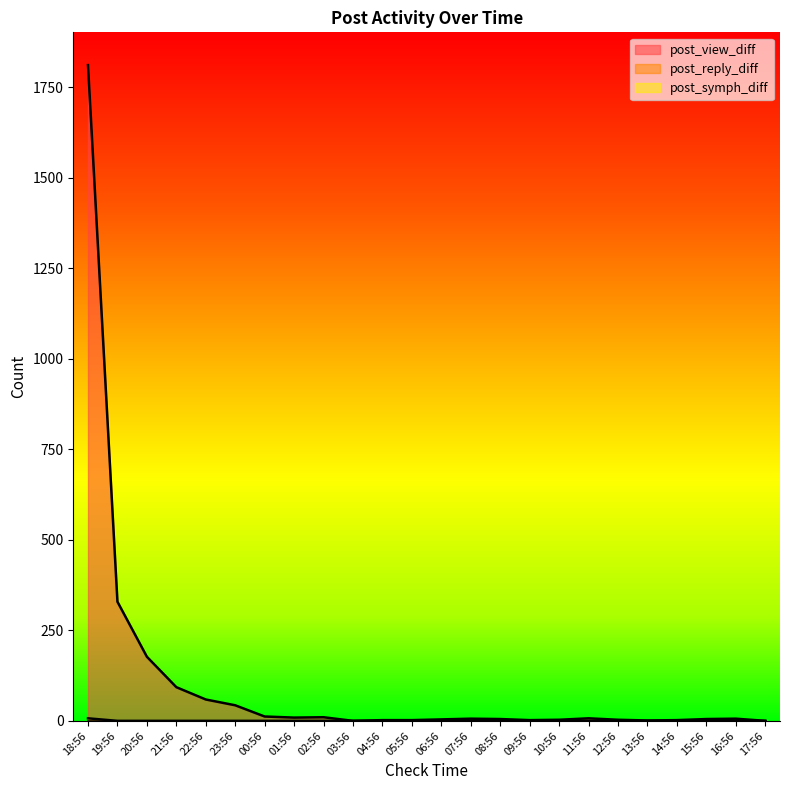

Reading left to right, transcribe all the data shown in this chart.

post_view_diff: 18:56=1811	19:56=329	20:56=177	21:56=93	22:56=59	23:56=43	00:56=12	01:56=9	02:56=10	03:56=0	04:56=2	05:56=2	06:56=4	07:56=6	08:56=5	09:56=2	10:56=3	11:56=7	12:56=3	13:56=1	14:56=2	15:56=5	16:56=6	17:56=0
post_reply_diff: 18:56=7	19:56=0	20:56=0	21:56=0	22:56=0	23:56=0	00:56=0	01:56=0	02:56=0	03:56=0	04:56=0	05:56=0	06:56=0	07:56=0	08:56=0	09:56=0	10:56=0	11:56=0	12:56=0	13:56=0	14:56=0	15:56=0	16:56=0	17:56=0